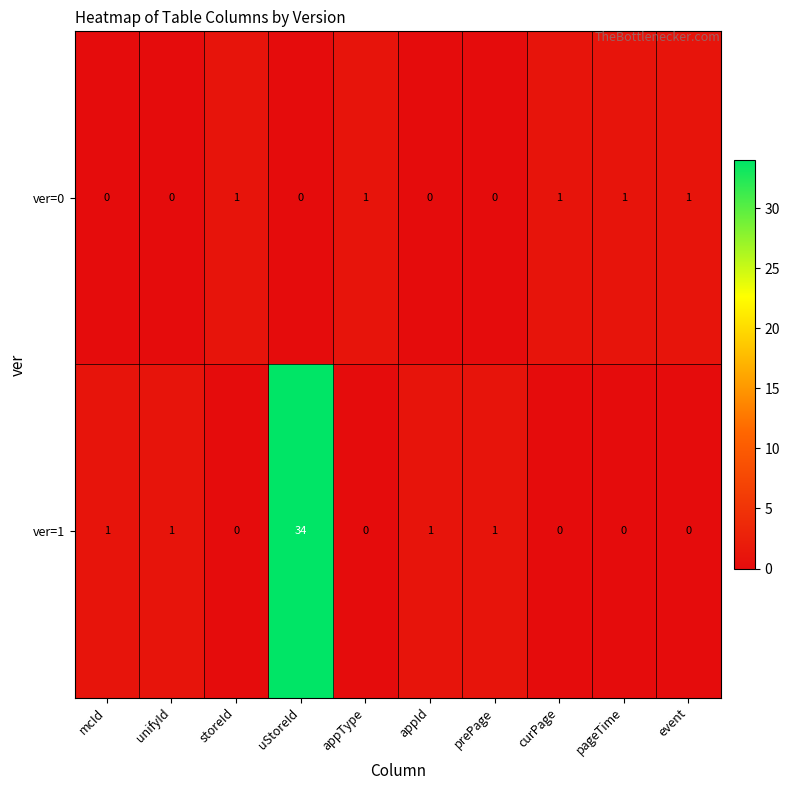

Which series has the widest spread of values?

ver=1